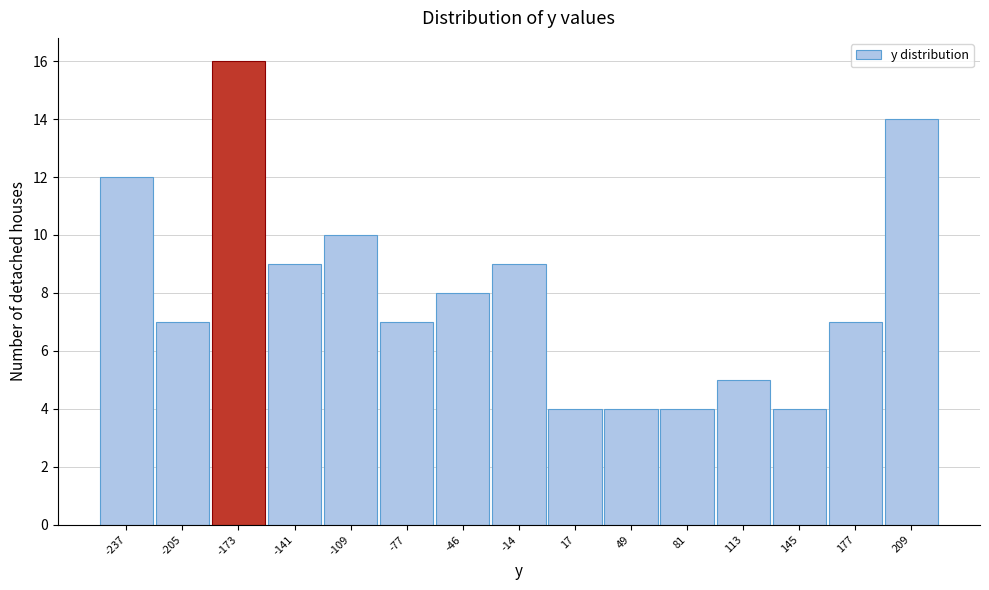

Reading right to left, extract all data points from this chart.

14	7	4	5	4	4	4	9	8	7	10	9	16	7	12